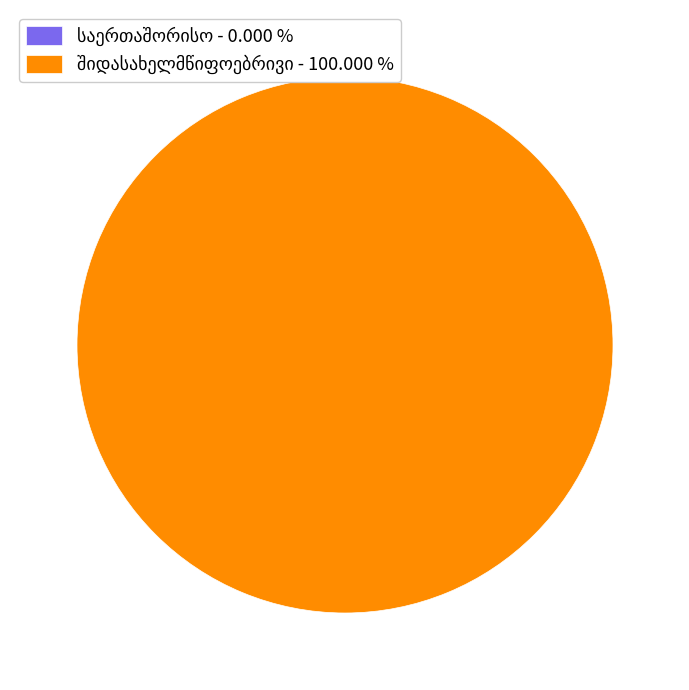

Do შიდასახელმწიფოებრივი and საერთაშორისო together represent more than half of the pie?

Yes